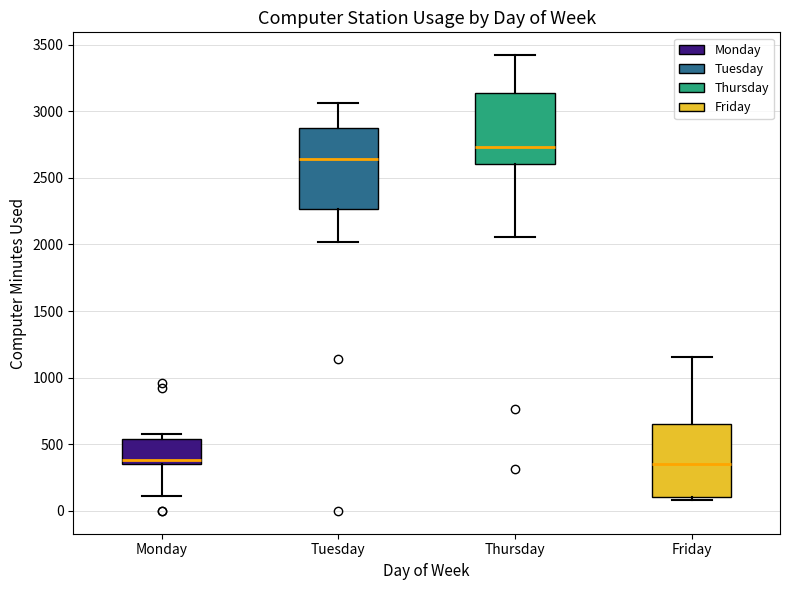

Comparing the boxes themselves (not the whiskers), which one is the tallest?

Tuesday